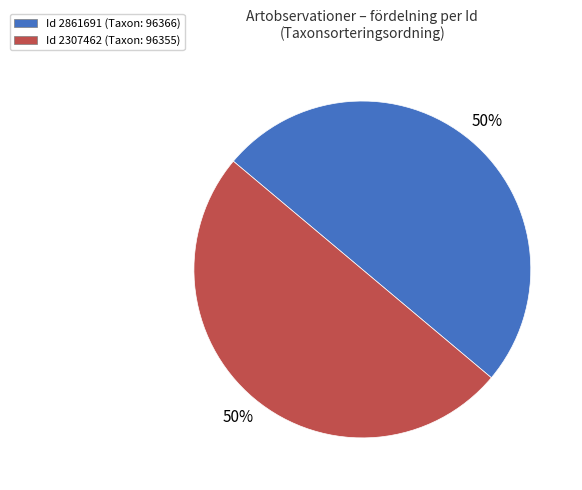

To the nearest percent, what is the average slice percentage?

50%